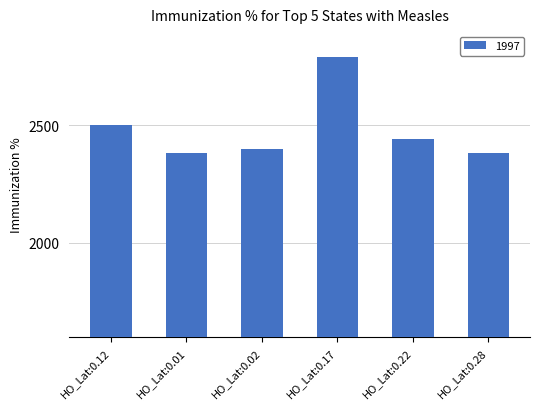

How many categories are shown in the chart?

6